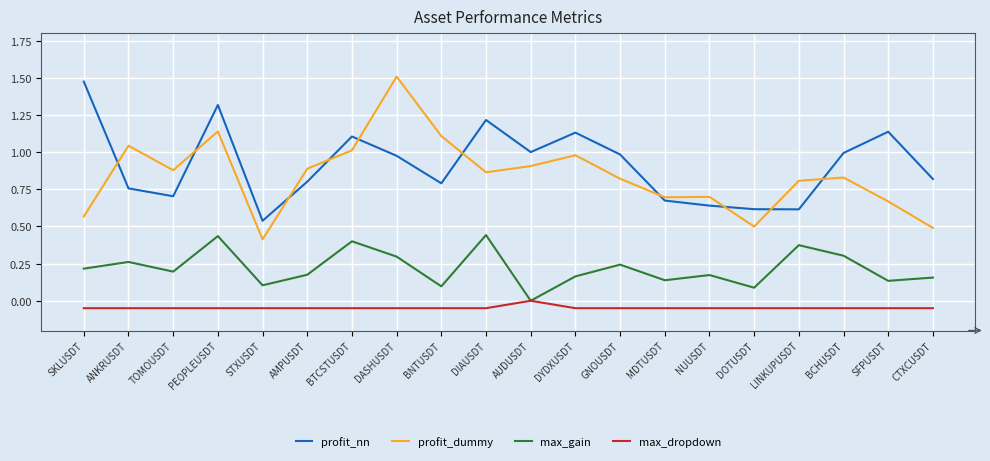

Between STXUSDT and CTXCUSDT, which series saw the biggest shift?

profit_nn